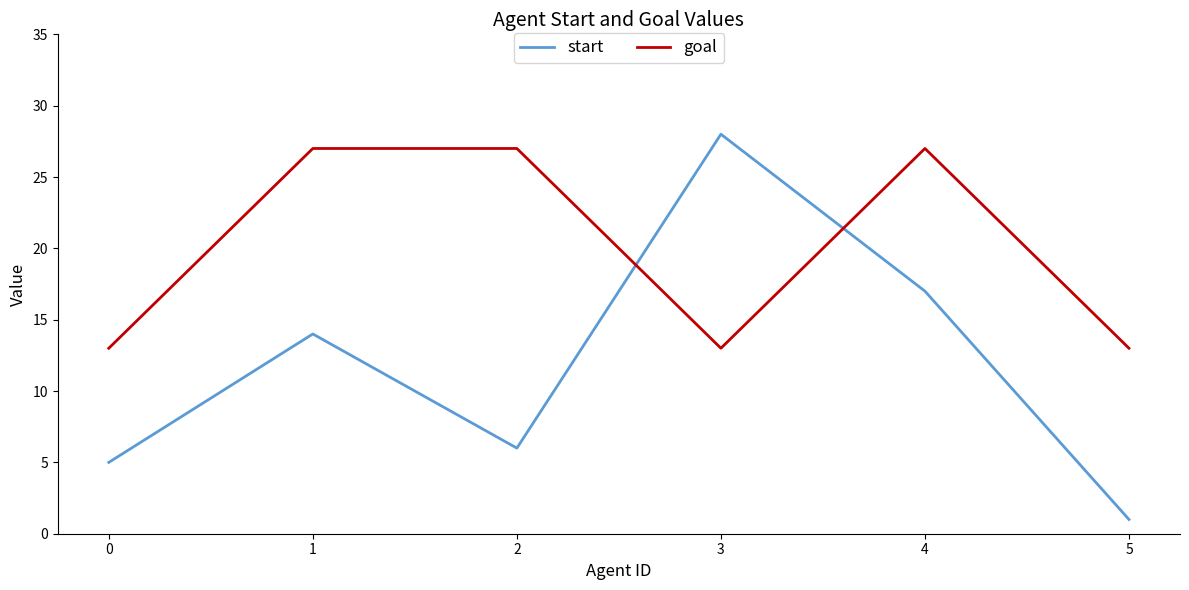

What are all the series names shown in the legend?

start, goal